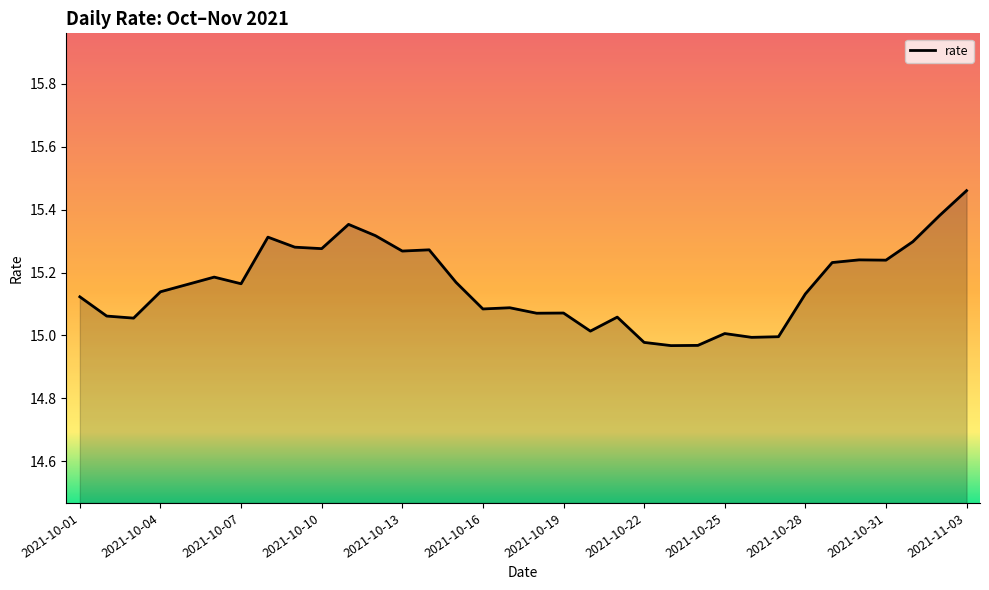

What is the difference between the maximum and minimum values?

0.5